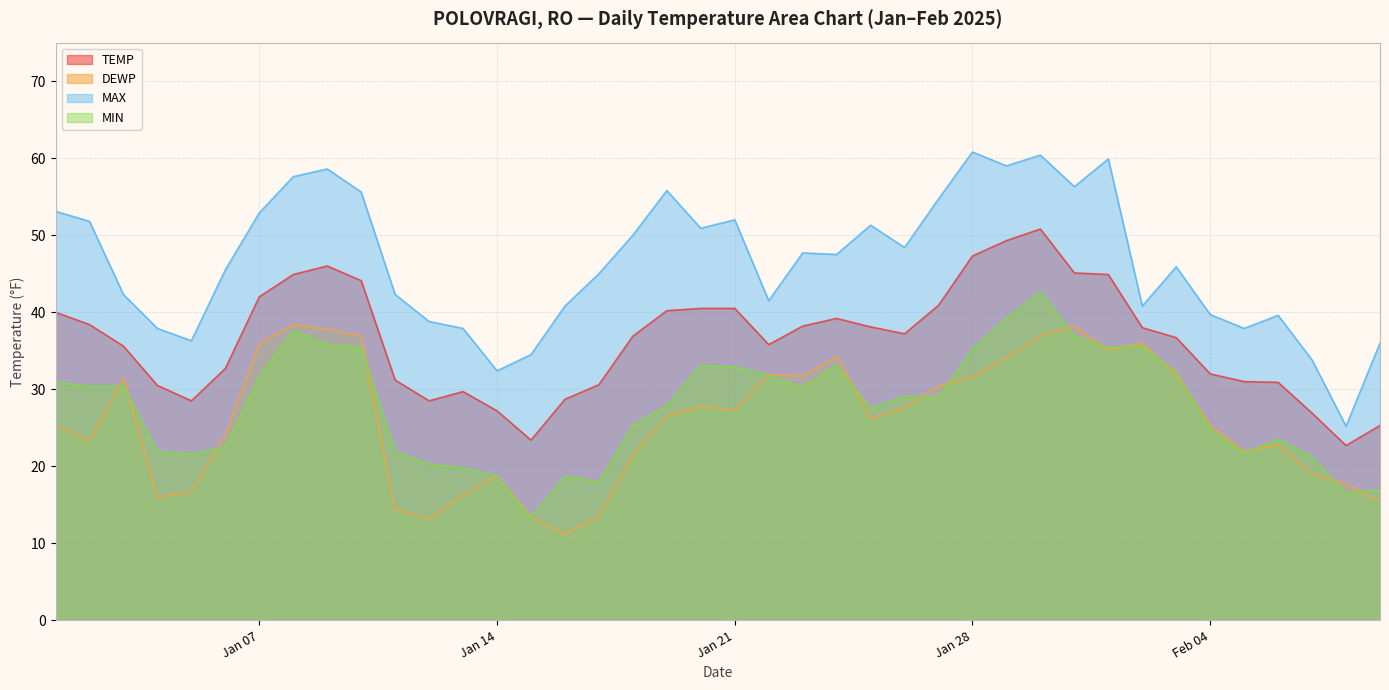

What is the average value of the MAX series?

46.5